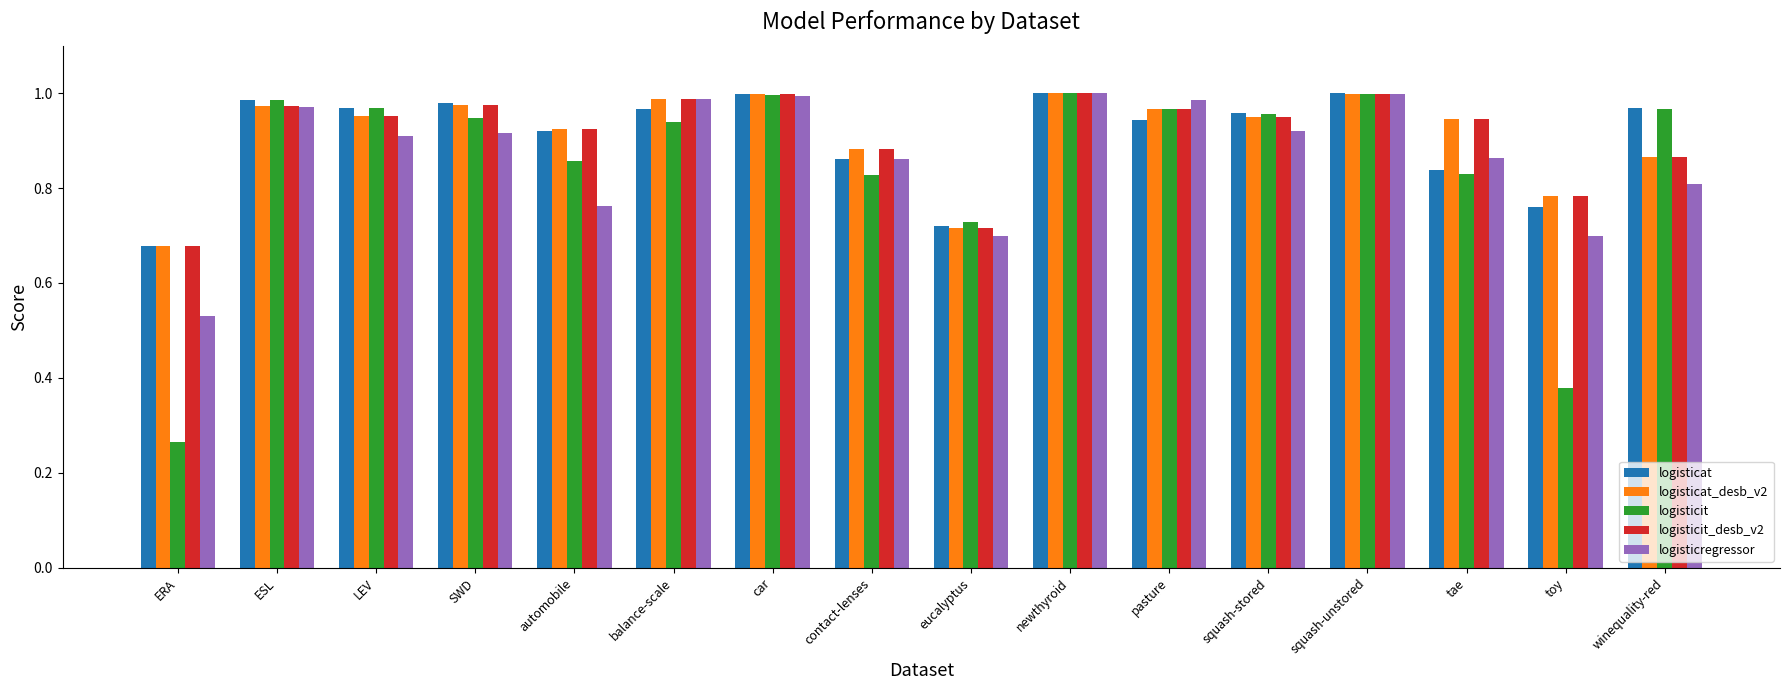

How many distinct data groups are displayed?

5